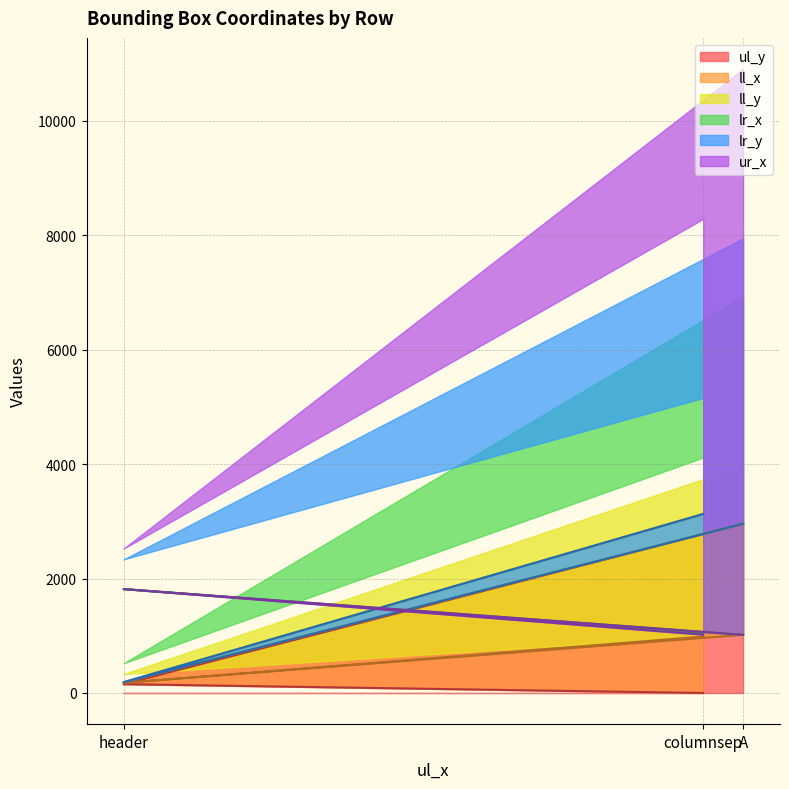

The value of ul_y at A is 1238. True or false?

False